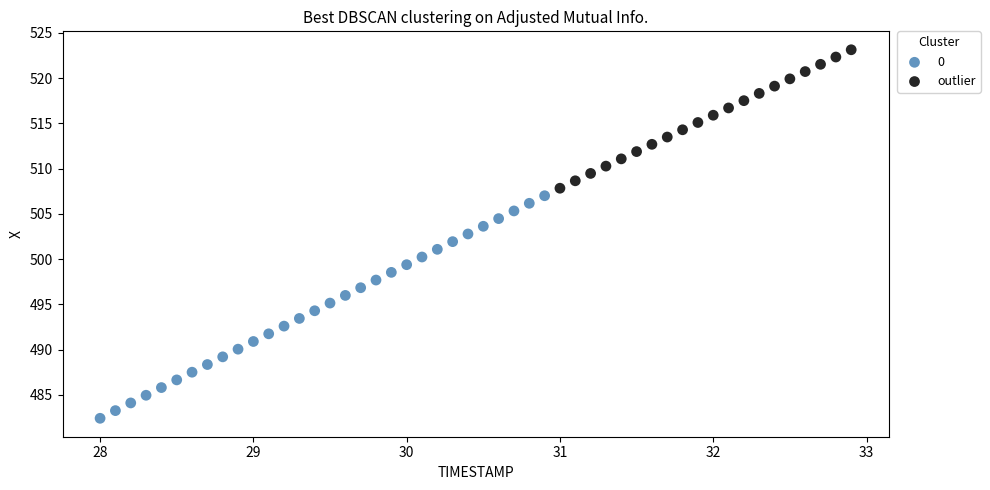

Which series contains the highest Y value?

outlier